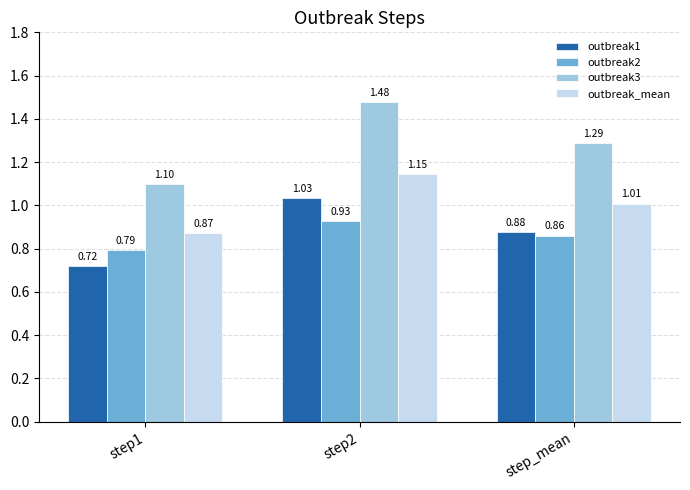

At step_mean, list the series in order from largest to smallest.

outbreak3, outbreak_mean, outbreak1, outbreak2